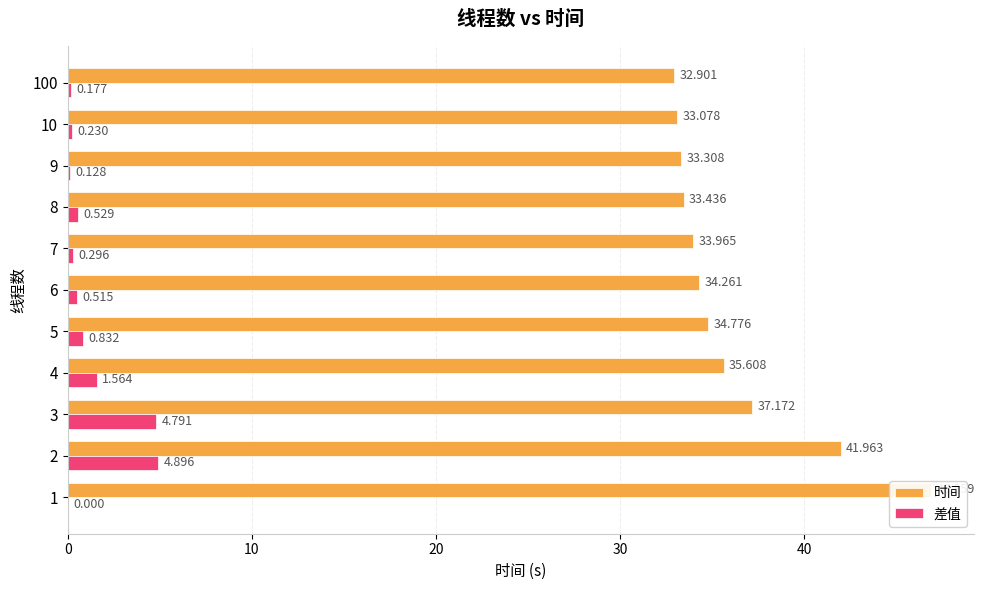

What is the minimum value for 时间?

32.9